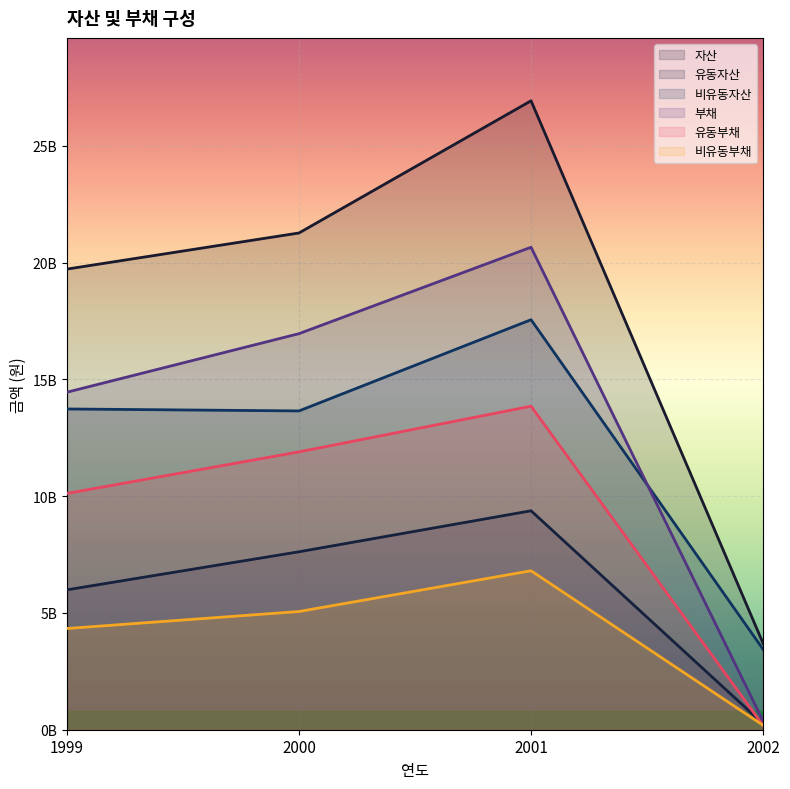

What is the minimum value for 부채?

368543000